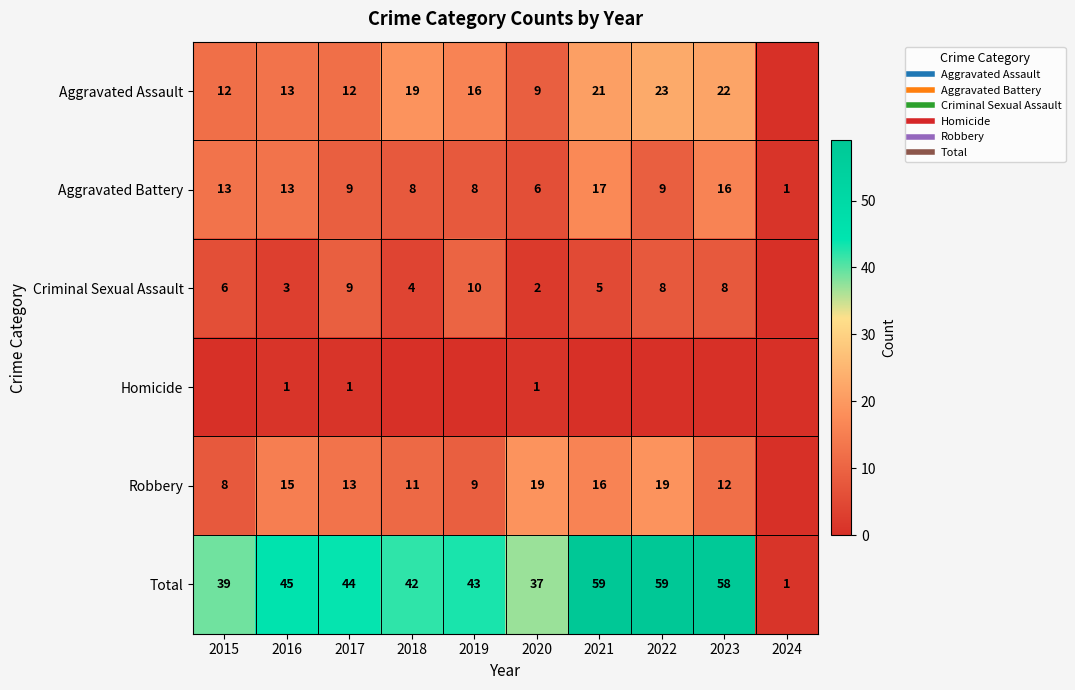

How many values in Homicide are above zero?

3